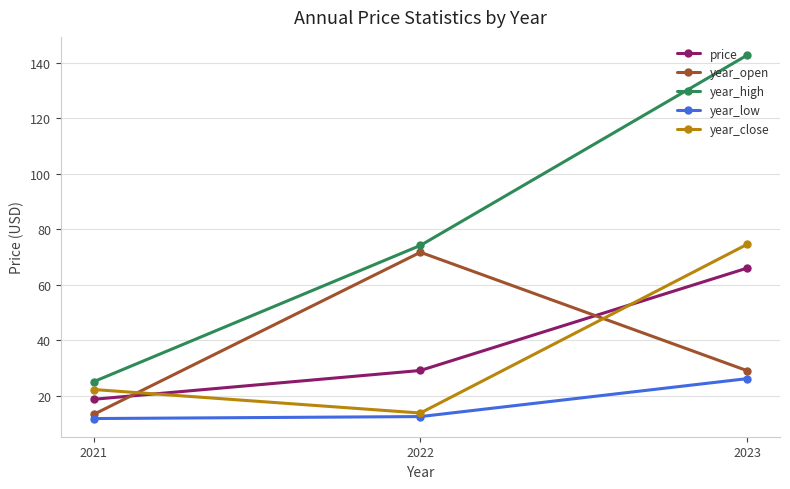

Is it true that year_open equals 22.1 at 2022?

False